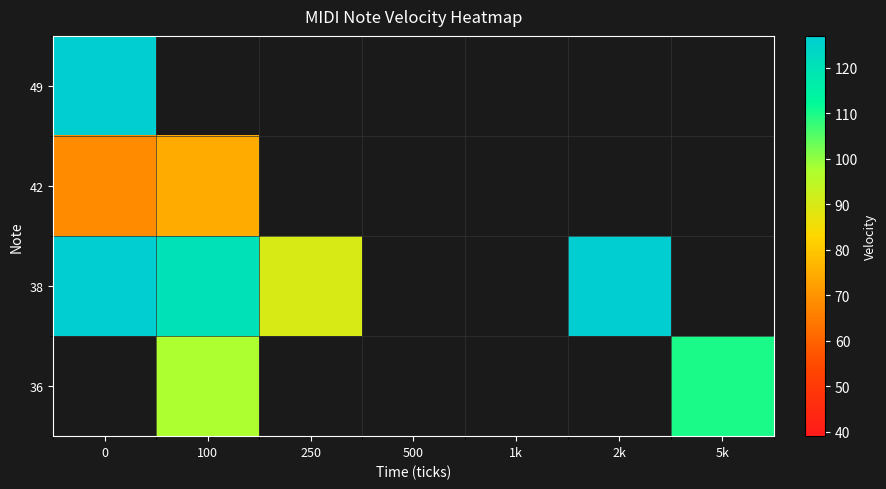

The 38 series shows 120.2 at 100. True or false?

True